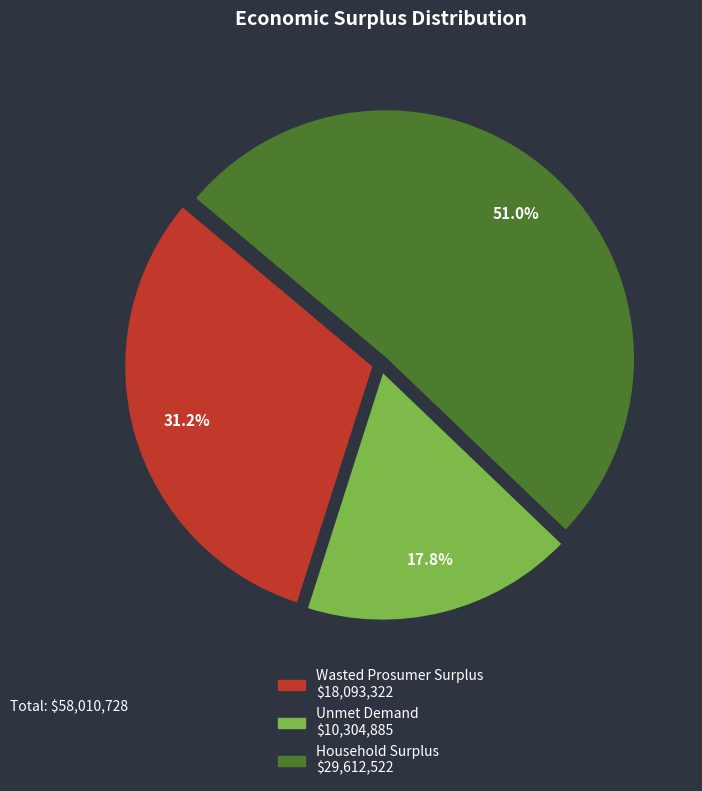

The Wasted Prosumer Surplus slice represents 40% of the pie. True or false?

False